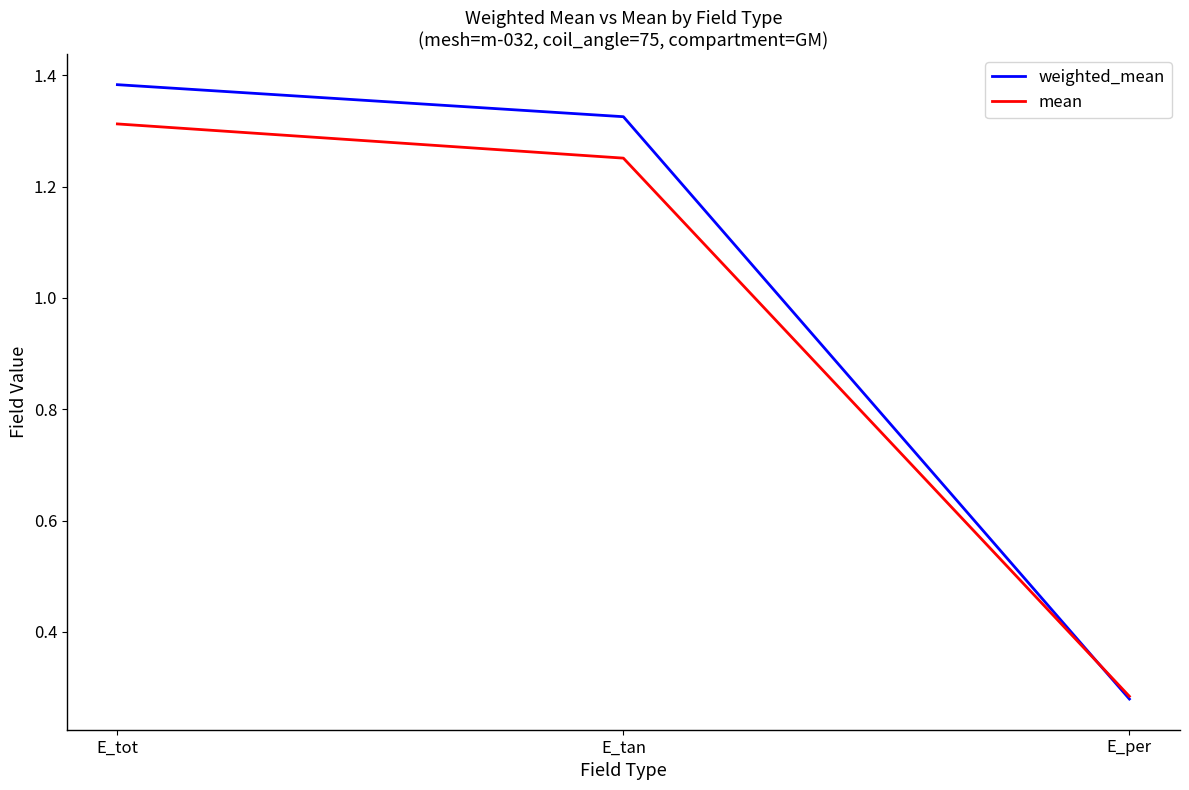

At which category does the chart reach its peak across all series?

E_tot